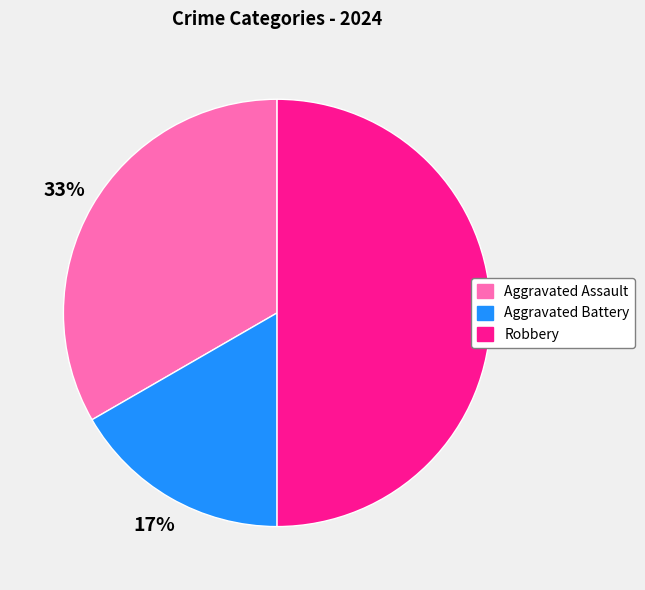

Which has a higher value, Robbery or Aggravated Battery?

Robbery